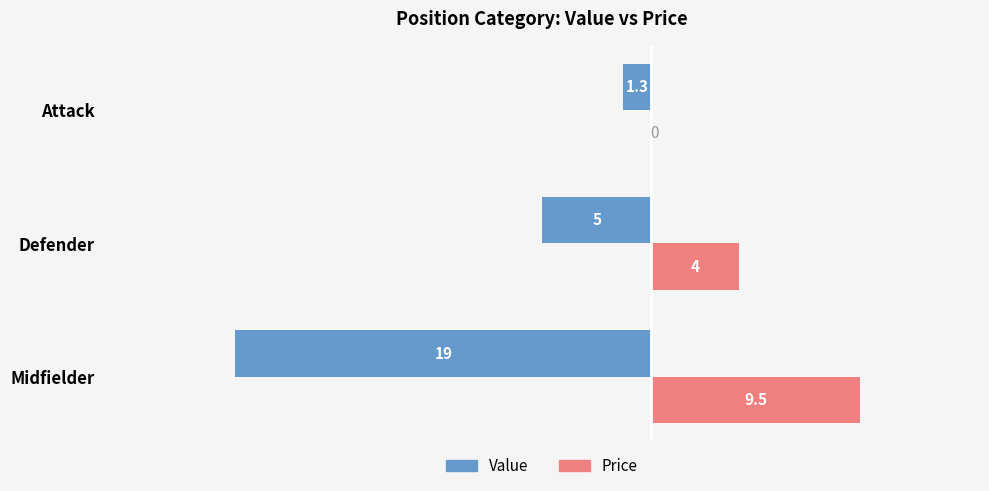

At which label is Price closest to 4?

Defender